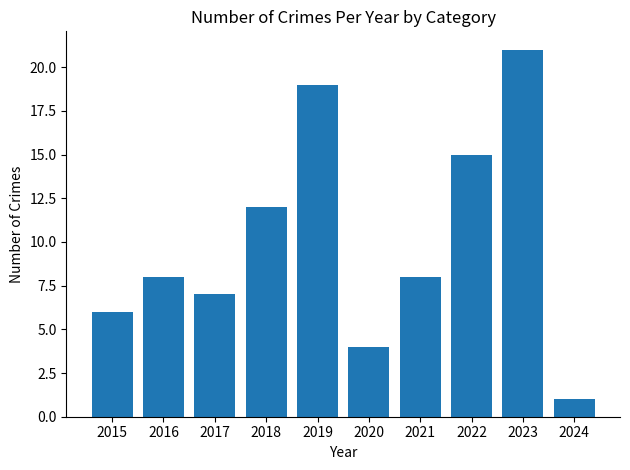

How many data points does each series have?

10